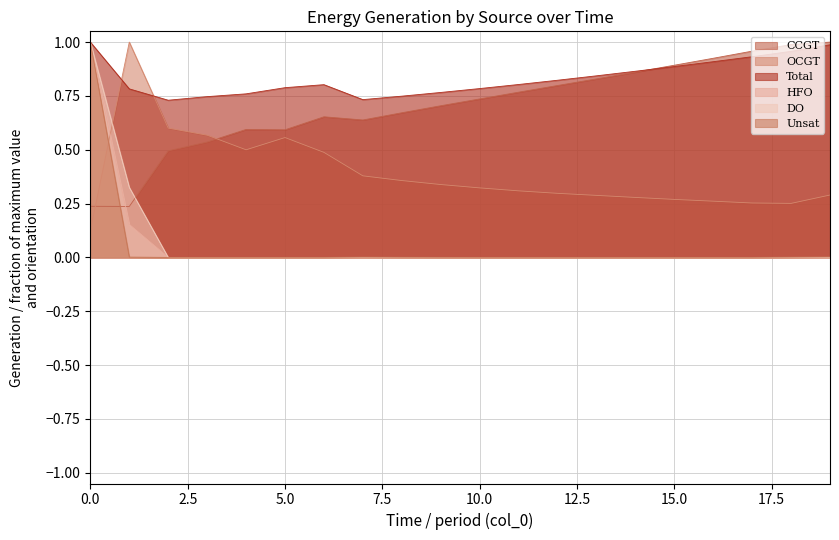

True or false: DO has more than 2 interior local peaks.

False